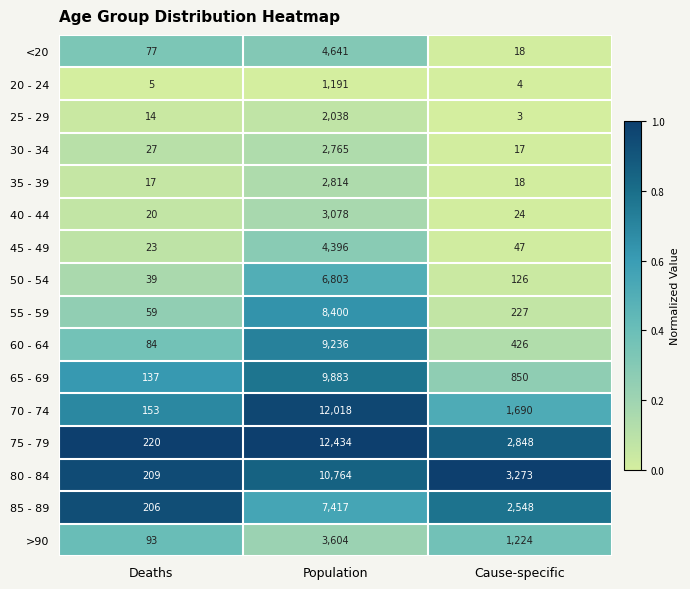

At which category is the sum across all series the highest?

Population